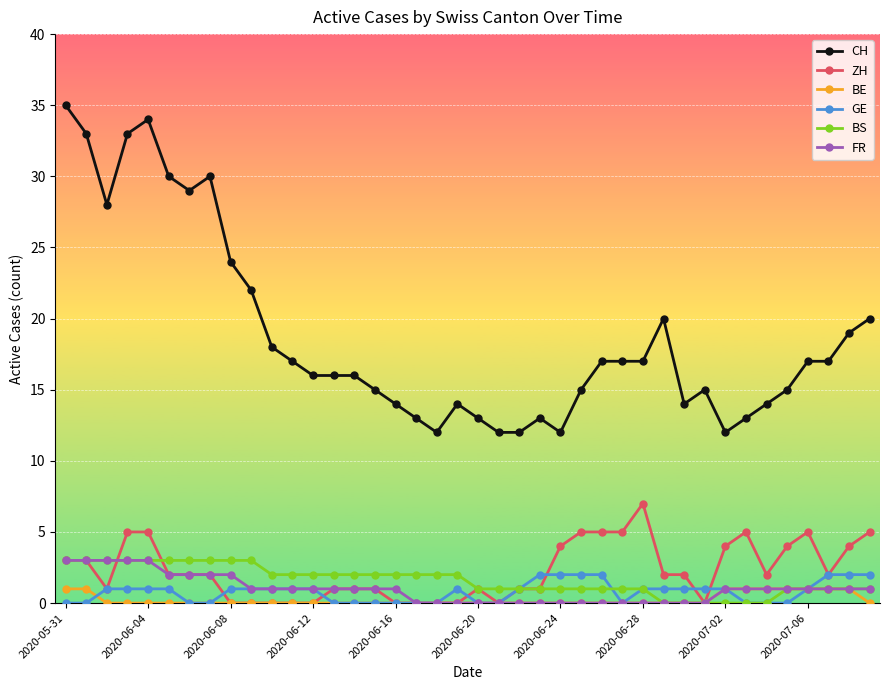

At how many categories does at least one series exceed 26?

8